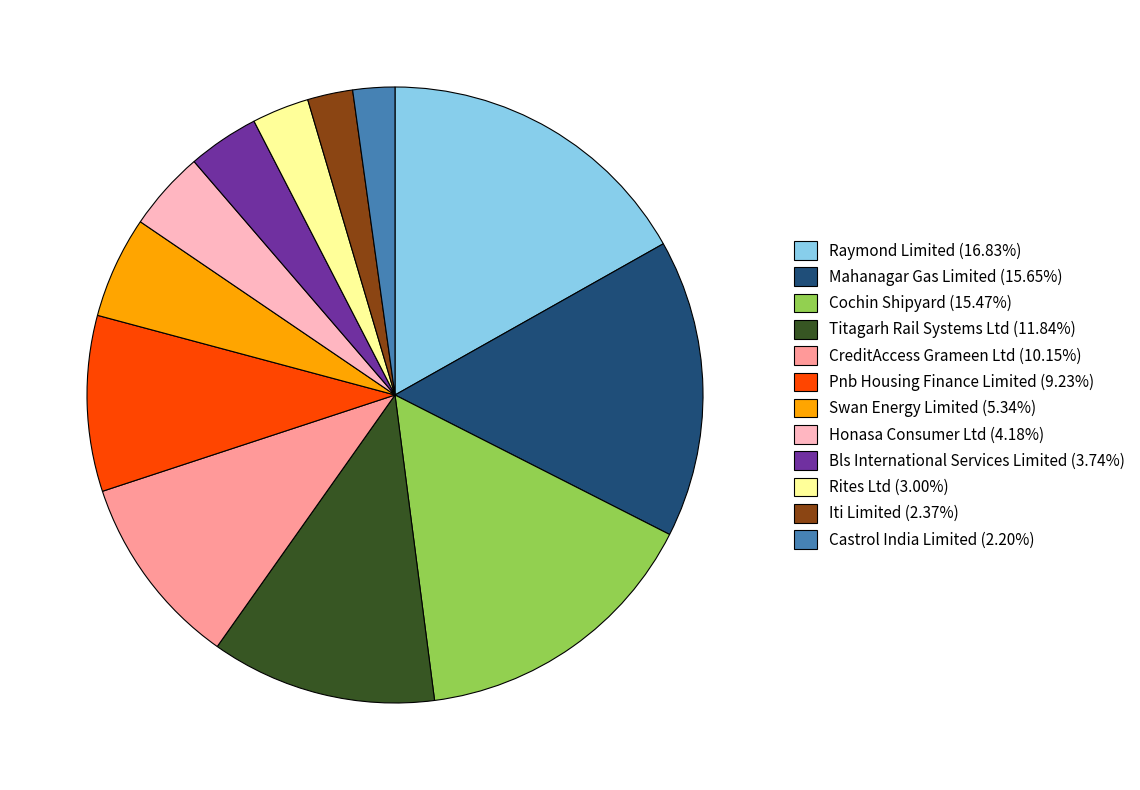

Do Mahanagar Gas Limited (15.65%) and Cochin Shipyard (15.47%) together represent more than half of the pie?

No